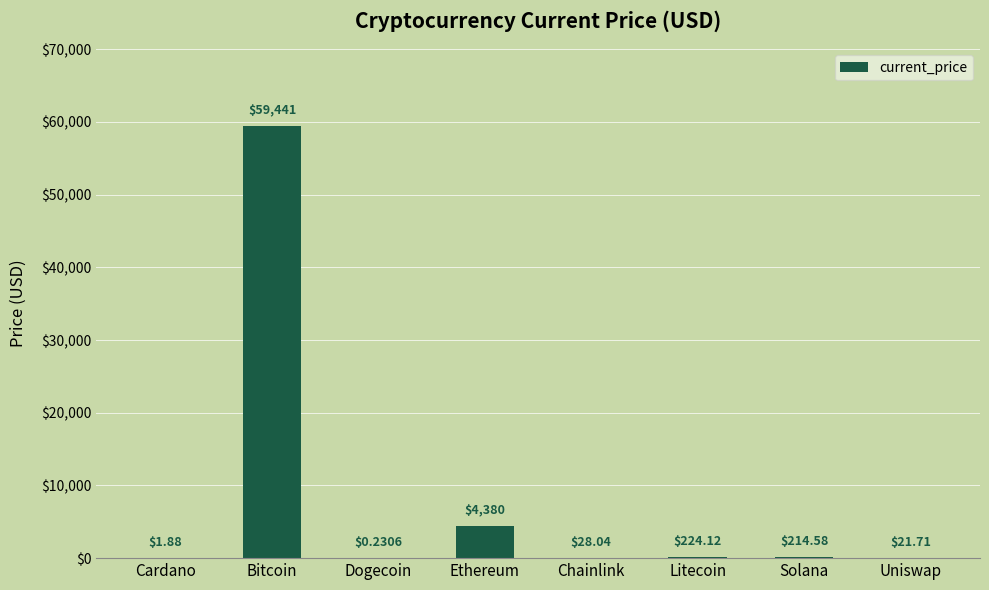

Which category has the highest value across all series?

Bitcoin